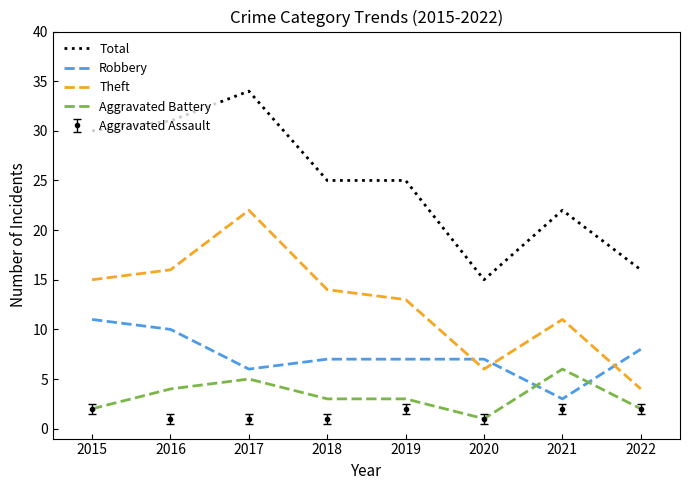

What is the lowest value of the Robbery series?

3